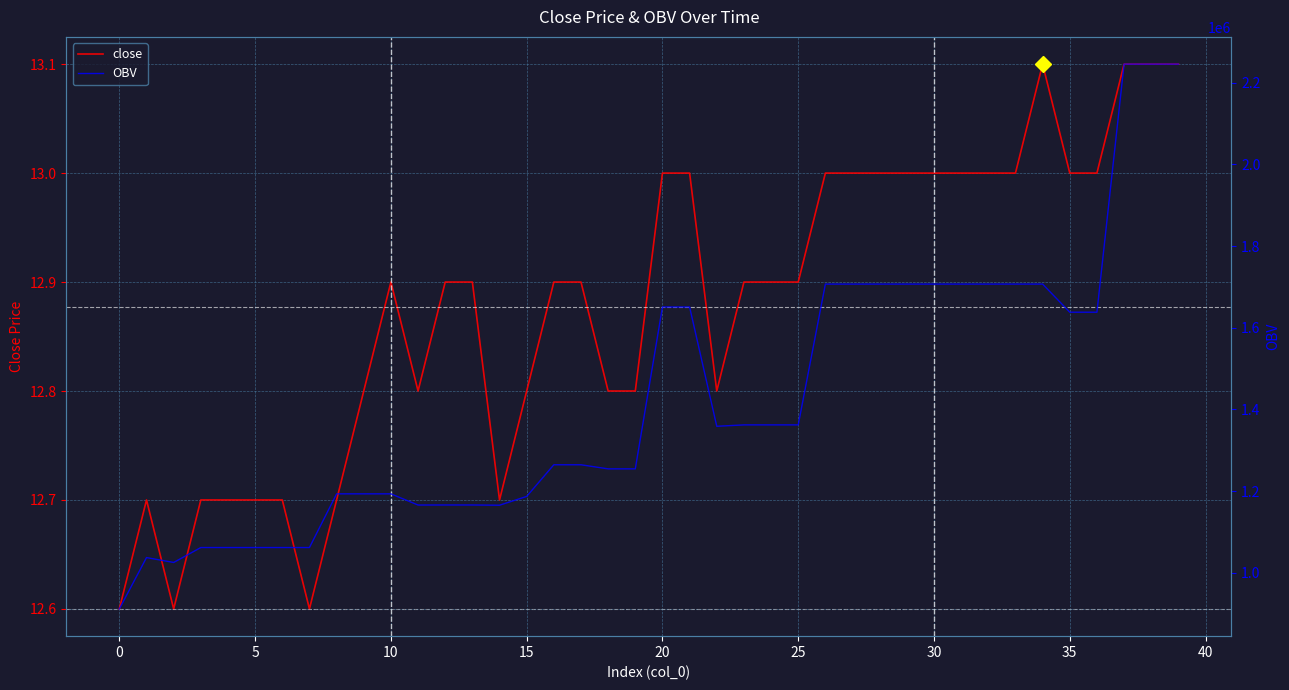

At 0, list the series in order from largest to smallest.

OBV, close